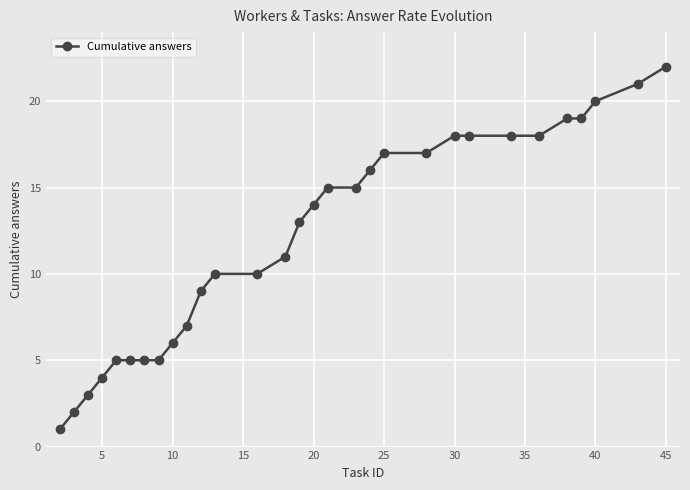

How many categories are shown in the chart?

30